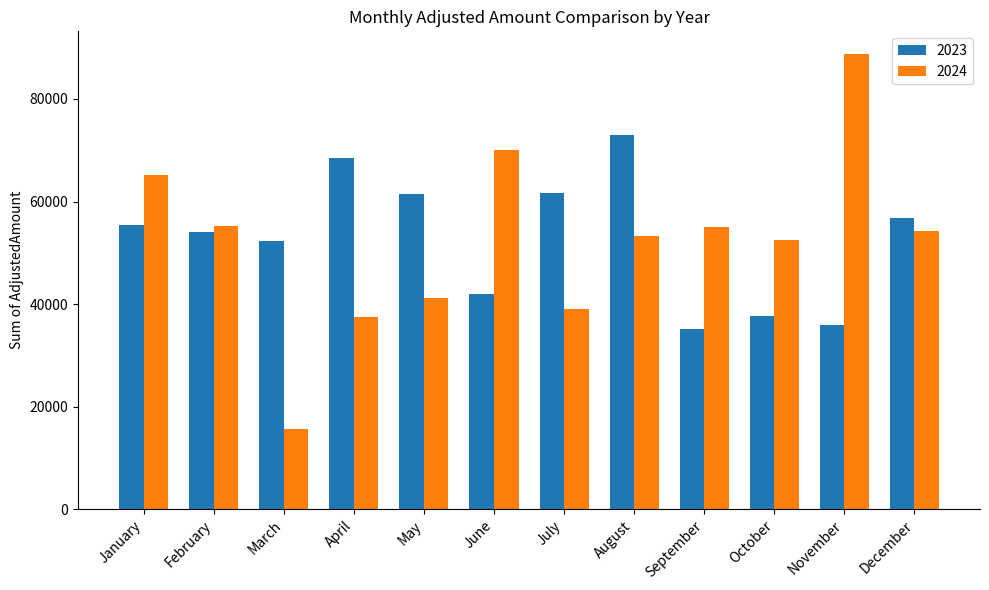

Which series changed the most between November and December?

2024